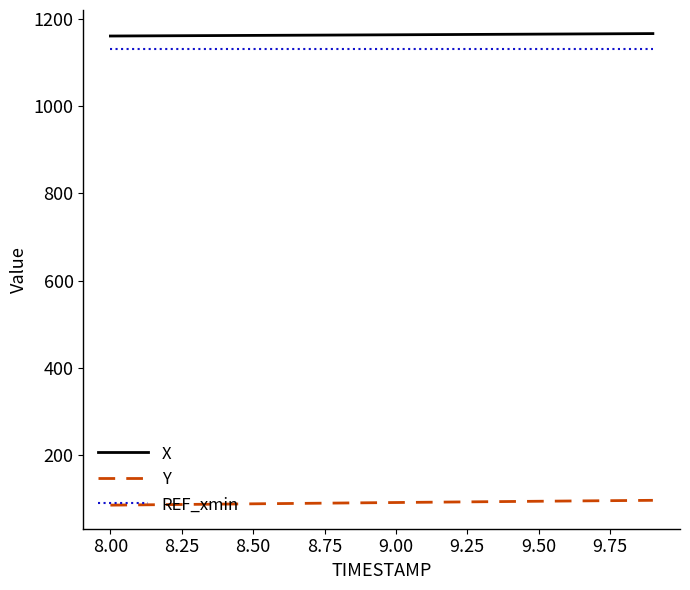

True or false: REF_xmin and Y cross at least once.

False